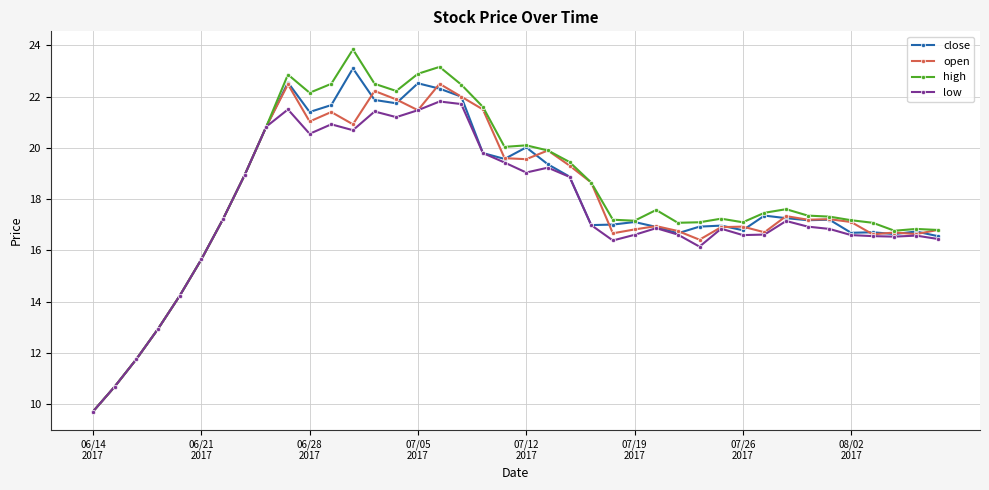

What is the value of the close point at the 25th from the left?

17.0